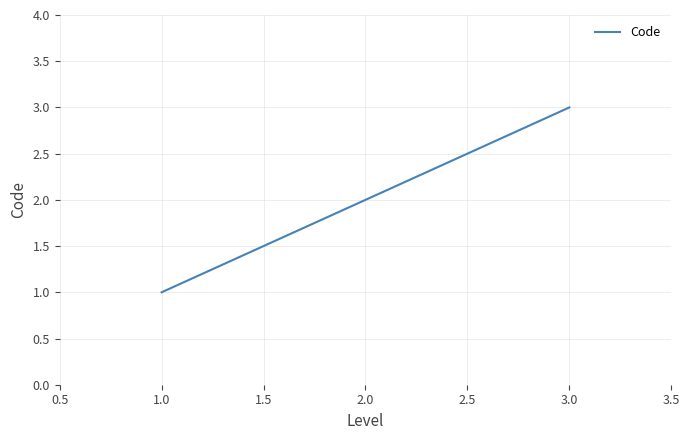

The chart shows a value of 1 at 1.0. True or false?

True